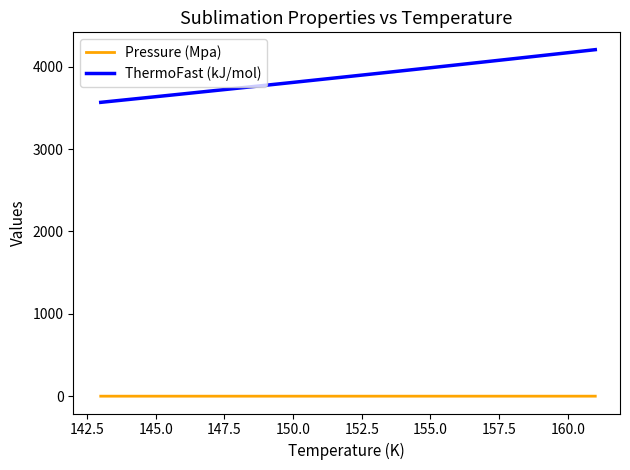

Rank the series by their average value, from lowest to highest.

Pressure (Mpa), ThermoFast (kJ/mol)